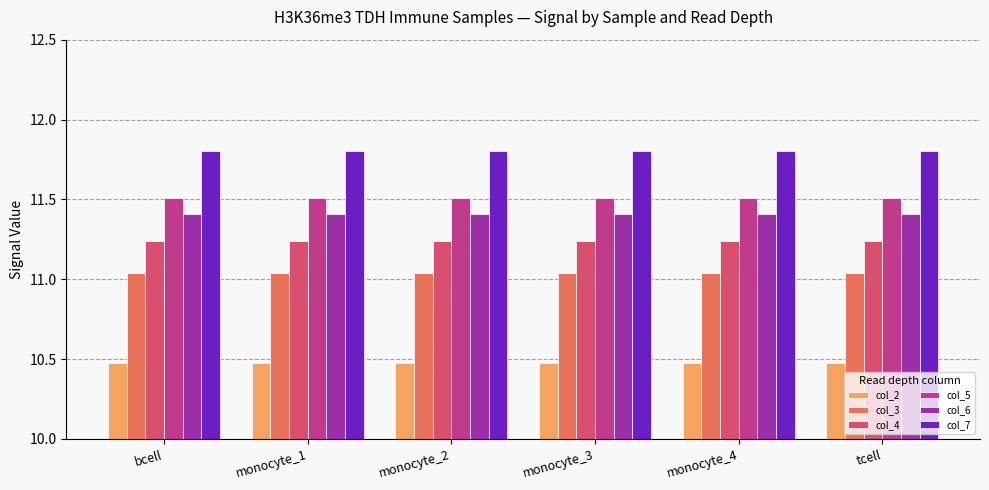

What is the difference between the highest and lowest values at monocyte_1?

1.3